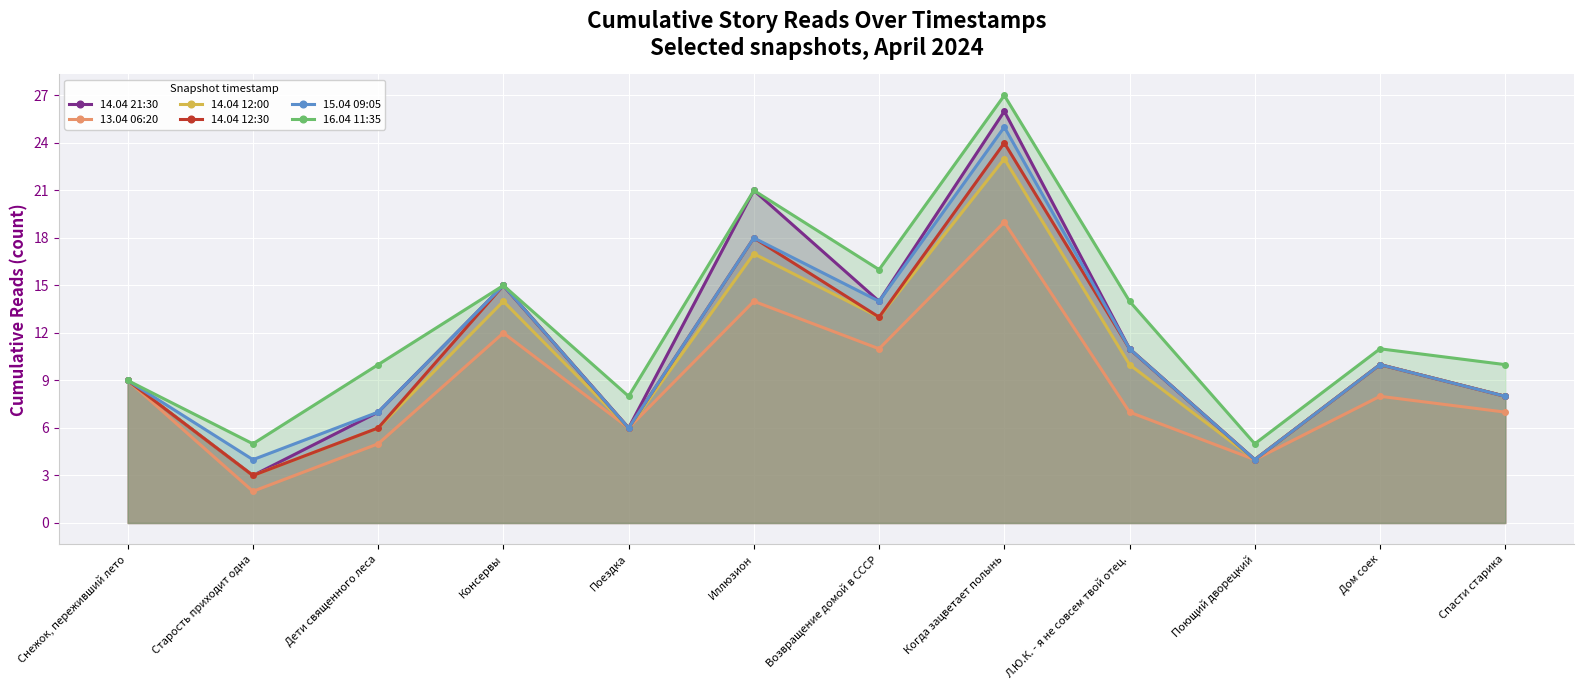

What are all the series names shown in the legend?

14.04 21:30, 13.04 06:20, 14.04 12:00, 14.04 12:30, 15.04 09:05, 16.04 11:35